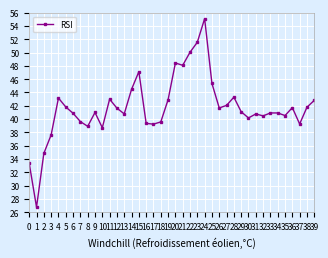

The value at 24 is 55.1. True or false?

True